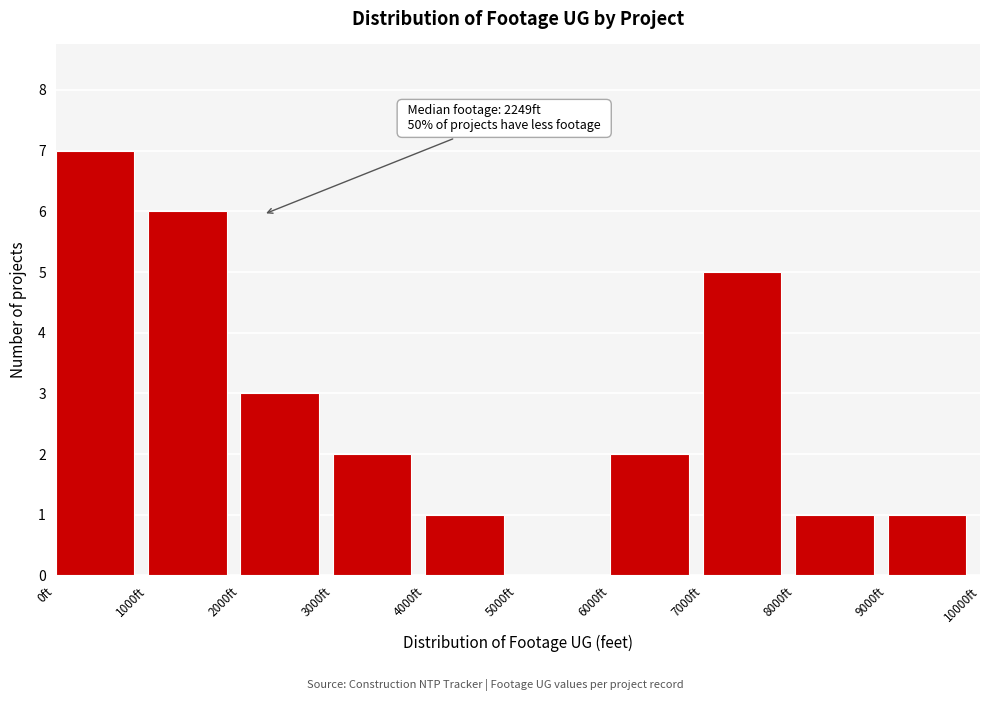

Which range on the x-axis has the tallest bar?

0 to 1000